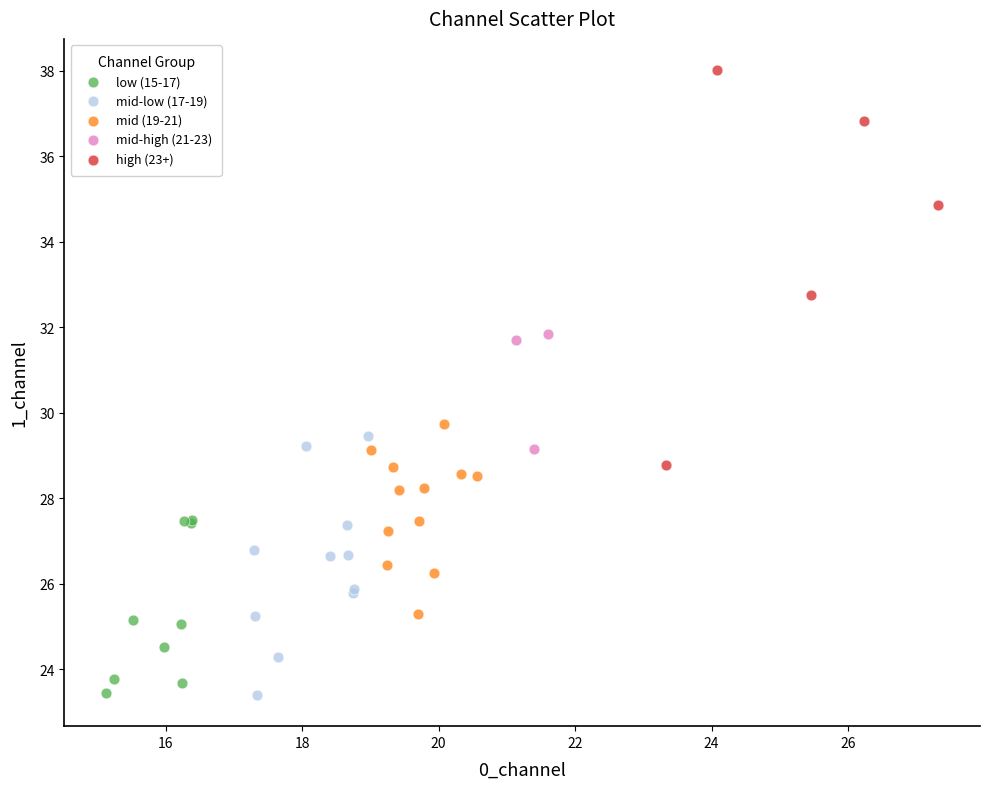

Which series reaches the maximum Y coordinate?

high (23+)